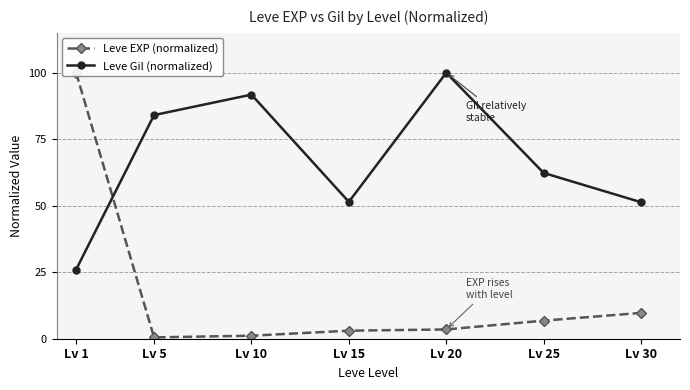

Which series has the largest total across all categories?

Leve Gil (normalized)